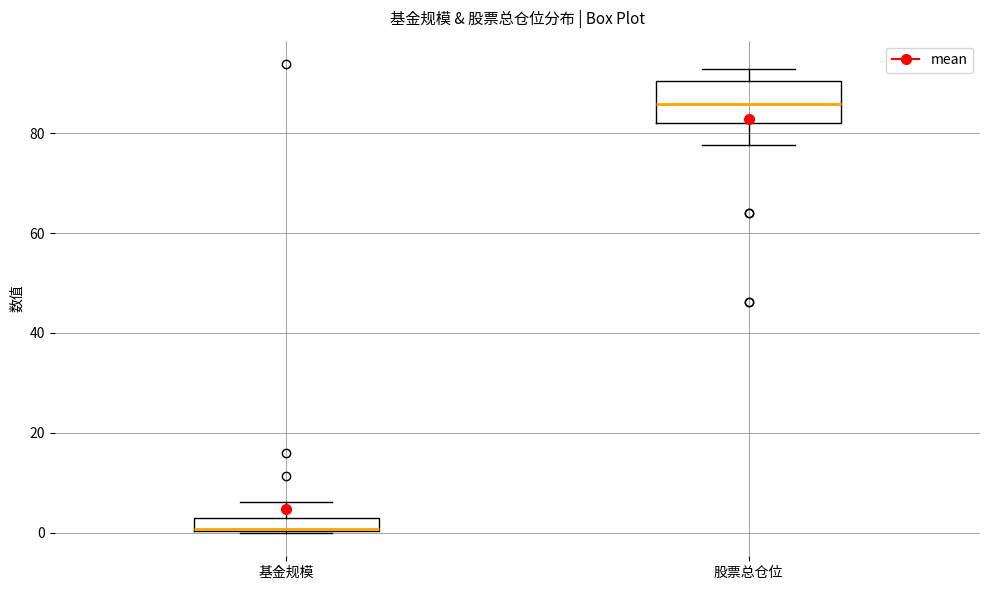

Which box is the tallest, from its lower edge to its upper edge?

股票总仓位